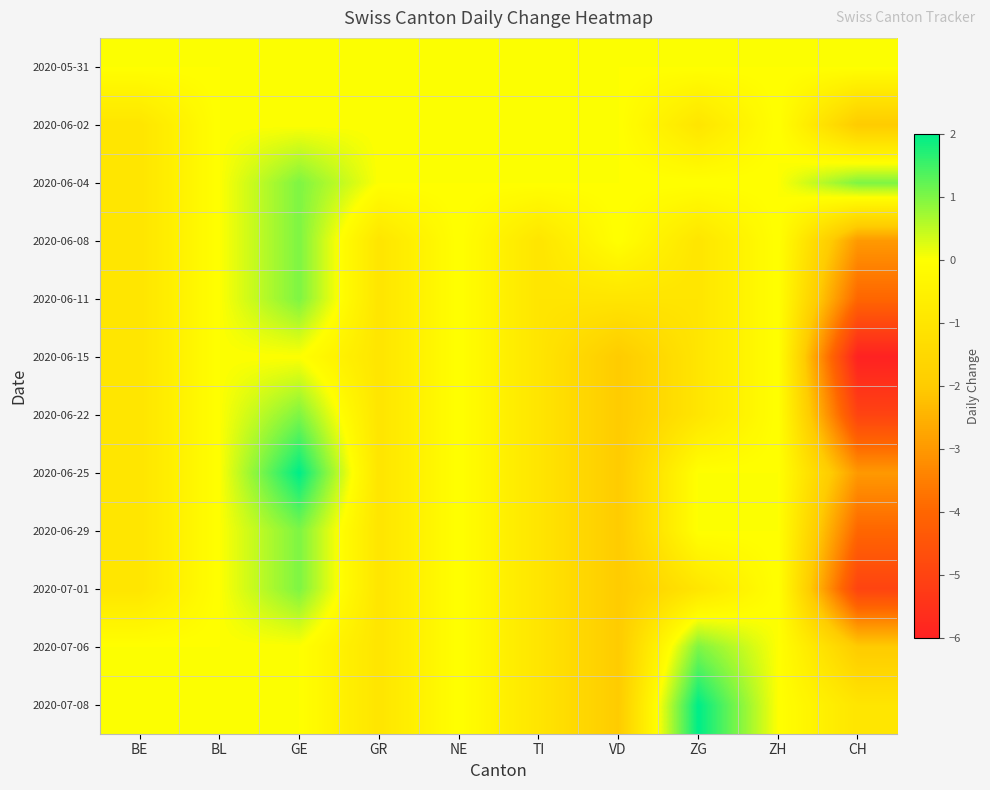

Which category has the highest value across all series?

GE